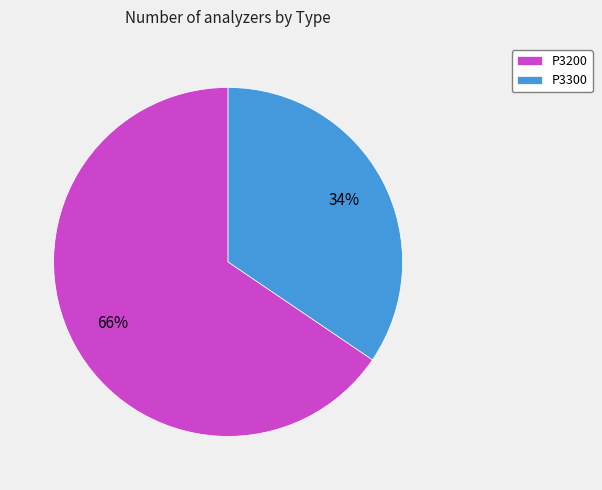

Rank the categories by value from highest to lowest.

P3200, P3300